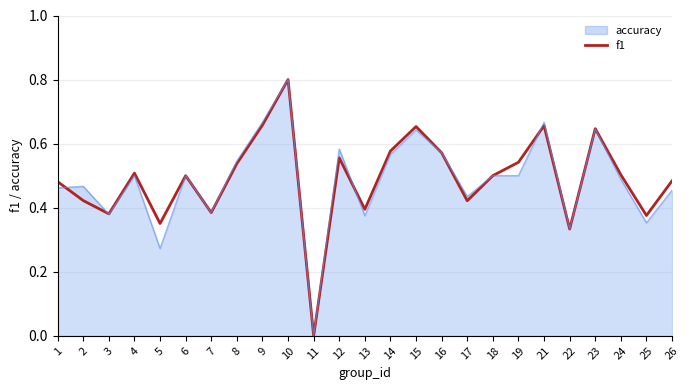

Where is the first local minimum?

3